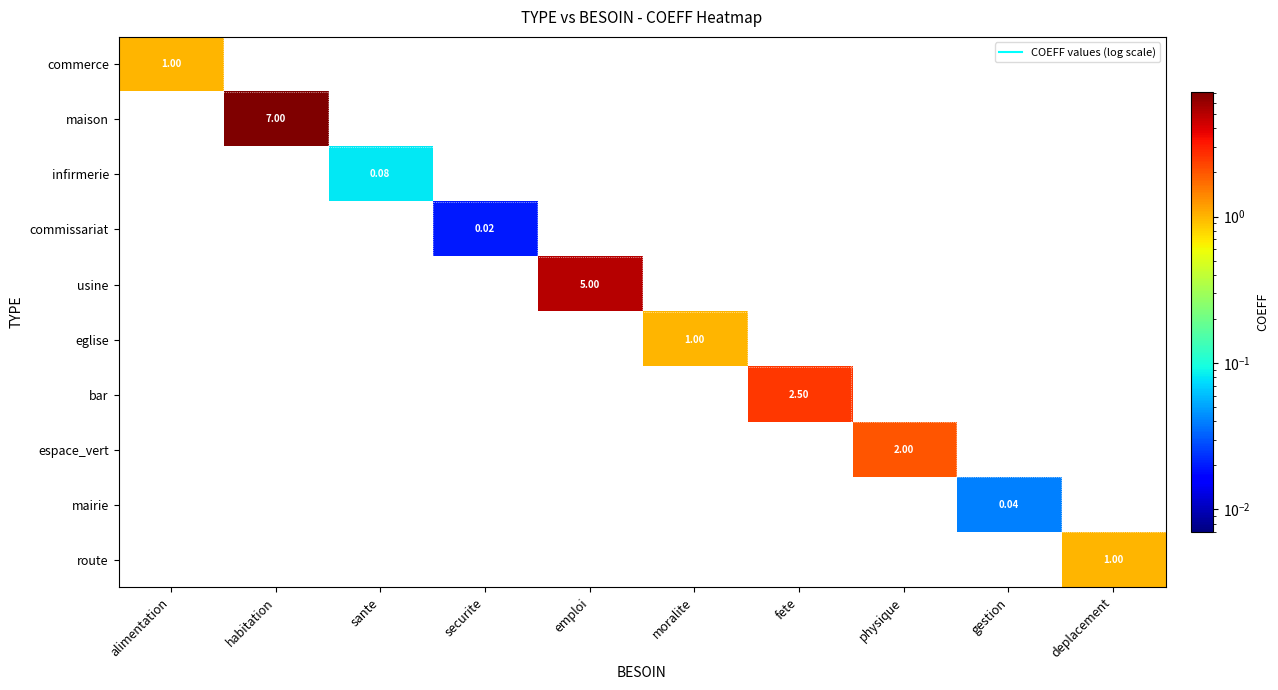

True or false: commerce has a value of 0.0 at sante.

True